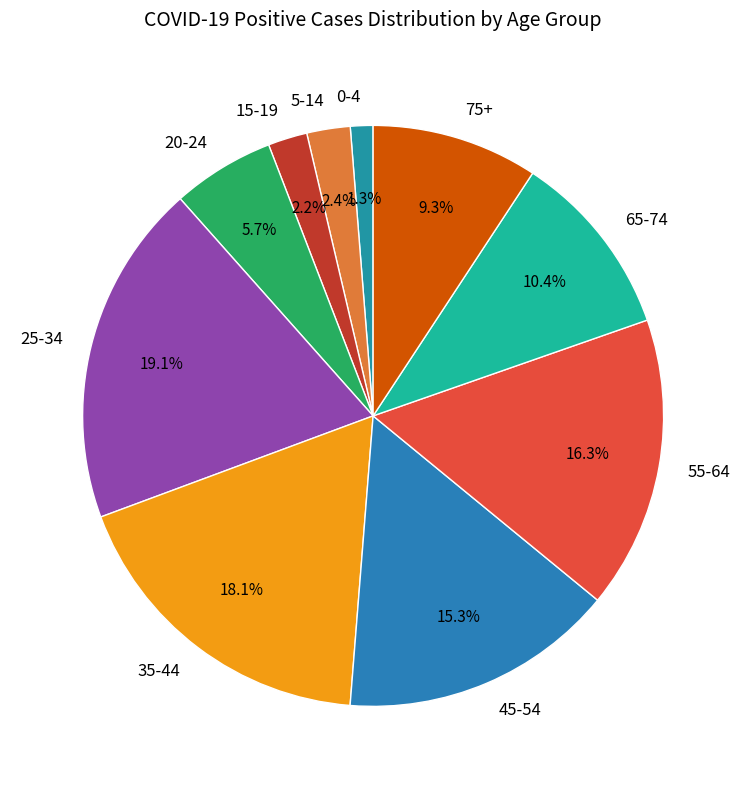

To the nearest percent, what is the difference between the 35-44 and 55-64 slice percentages?

2%